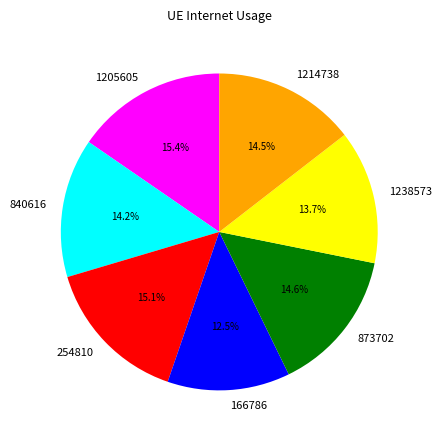

What percentage is the 1238573 slice, to the nearest percent?

14%